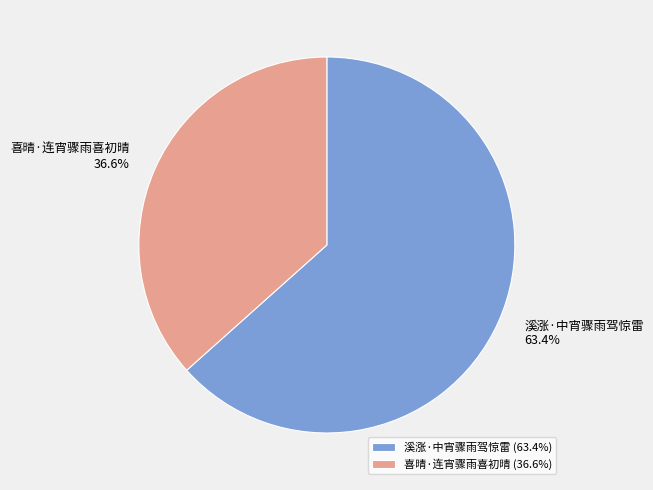

To the nearest percent, what is the combined percentage of 溪涨·中宵骤雨驾惊雷 and 喜晴·连宵骤雨喜初晴?

100%